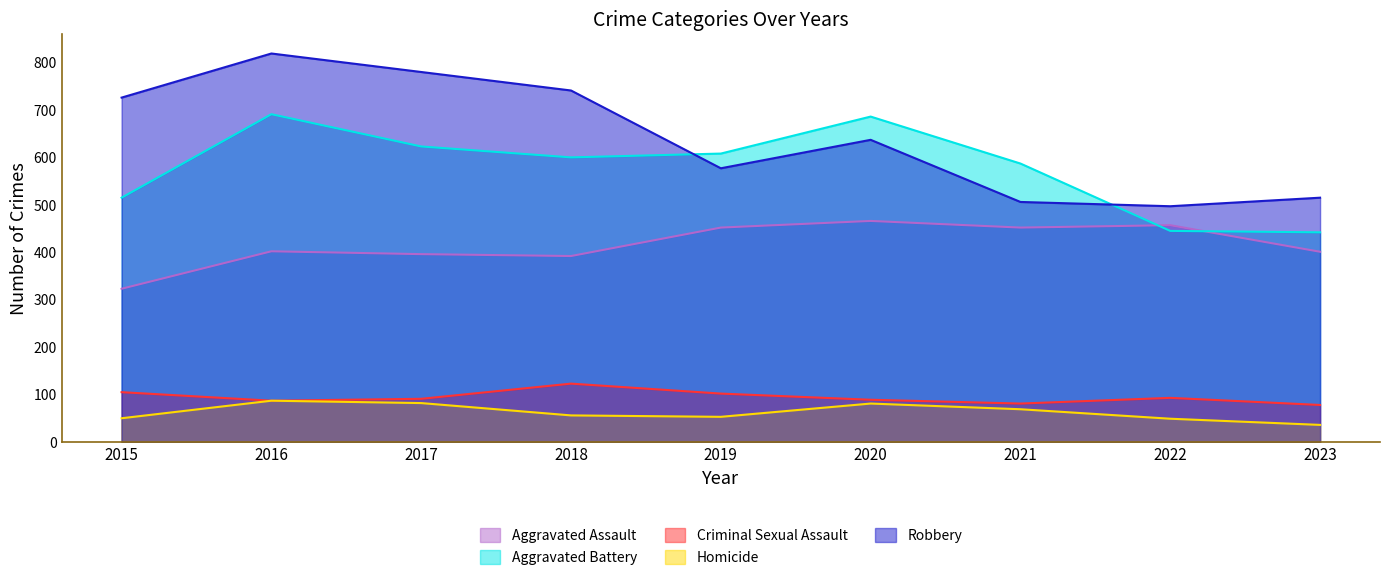

Reading left to right, transcribe all the data shown in this chart.

Aggravated Assault: 2015=323	2016=402	2017=396	2018=392	2019=452	2020=466	2021=452	2022=457	2023=401
Aggravated Battery: 2015=515	2016=691	2017=623	2018=600	2019=608	2020=686	2021=587	2022=445	2023=442
Criminal Sexual Assault: 2015=105	2016=87	2017=91	2018=123	2019=102	2020=89	2021=81	2022=93	2023=78
Homicide: 2015=50	2016=87	2017=82	2018=56	2019=53	2020=81	2021=69	2022=49	2023=36
Robbery: 2015=726	2016=819	2017=780	2018=741	2019=577	2020=637	2021=506	2022=497	2023=515